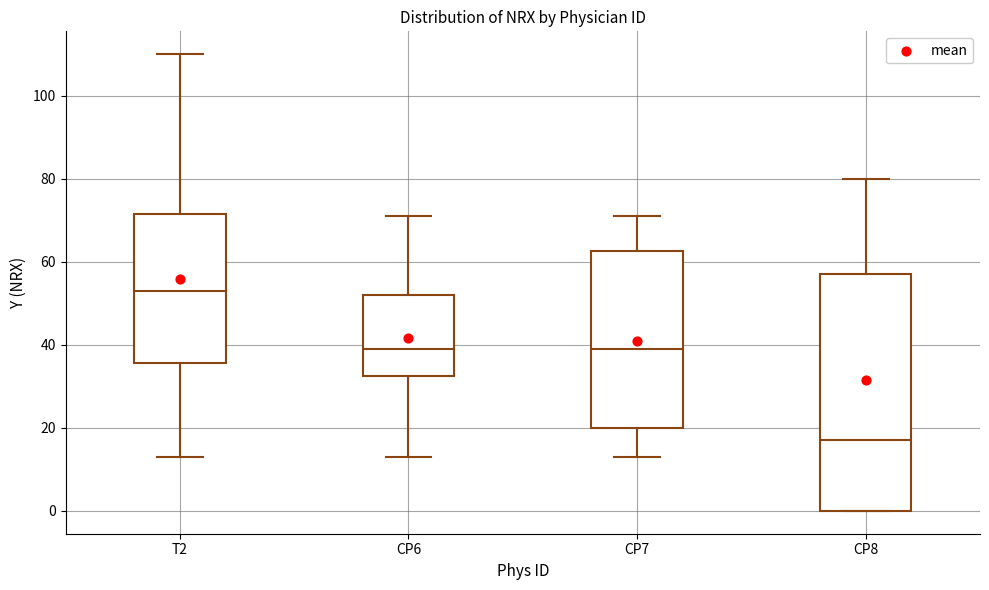

Which box has the highest median line?

T2